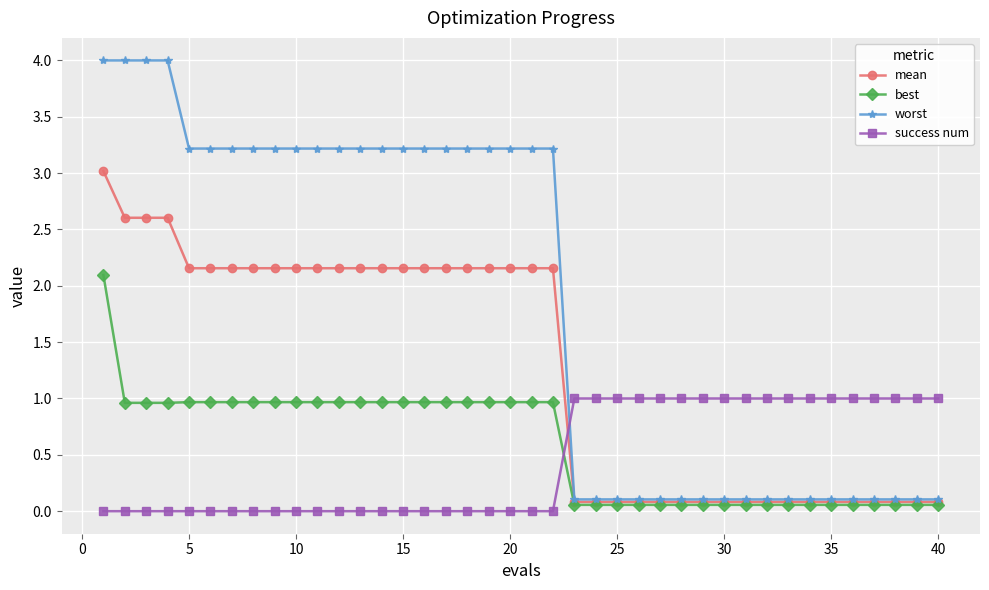

Which series has the widest spread of values?

worst